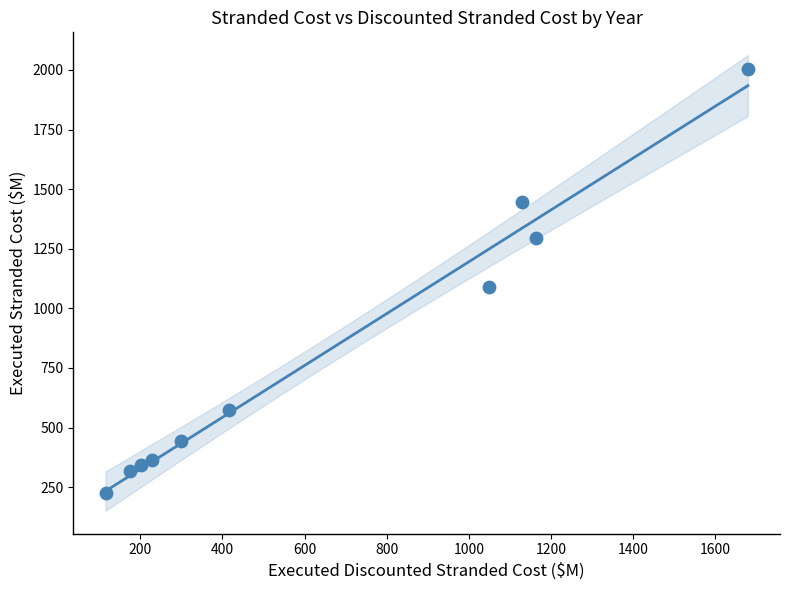

What Y value in the scatter plot is closest to 1115?

1087.5